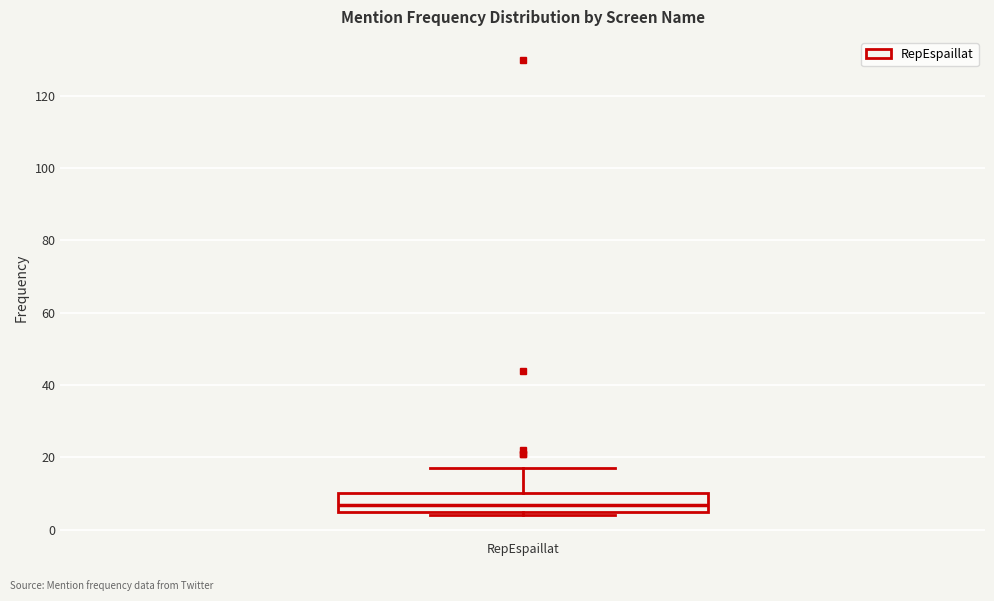

Transcribe this box plot: give where the median line is, the range the box spans, and where the two whiskers end, as read against the y-axis. The values are not printed on the chart, so give them approximately, as read against the axis.

median 8, box 6 to 10, whiskers 4 to 18